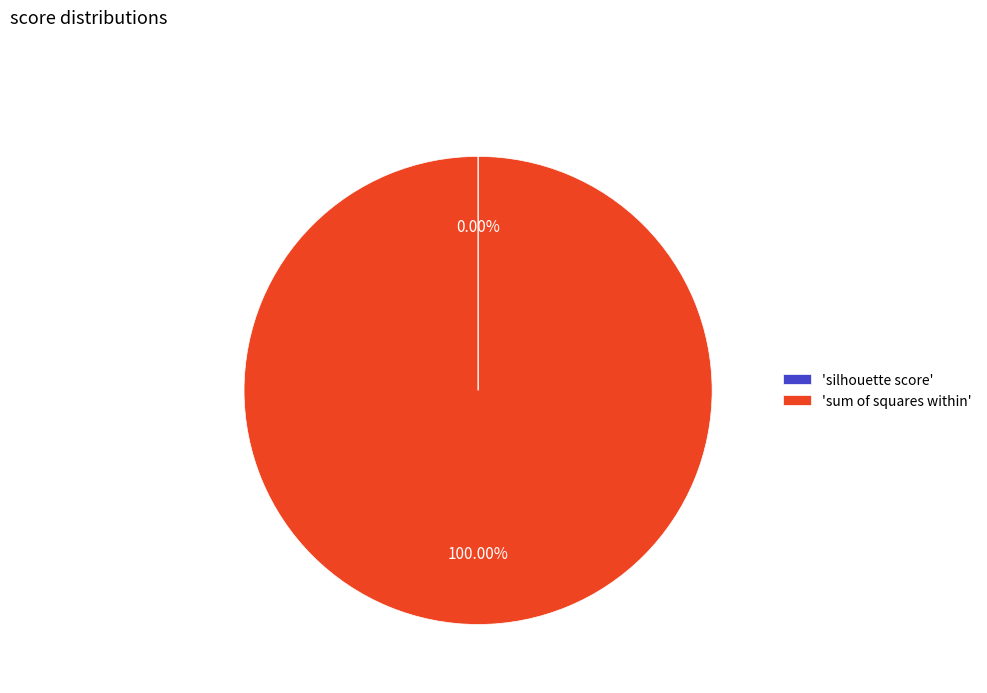

Which category has the biggest portion of the pie?

'sum of squares within'